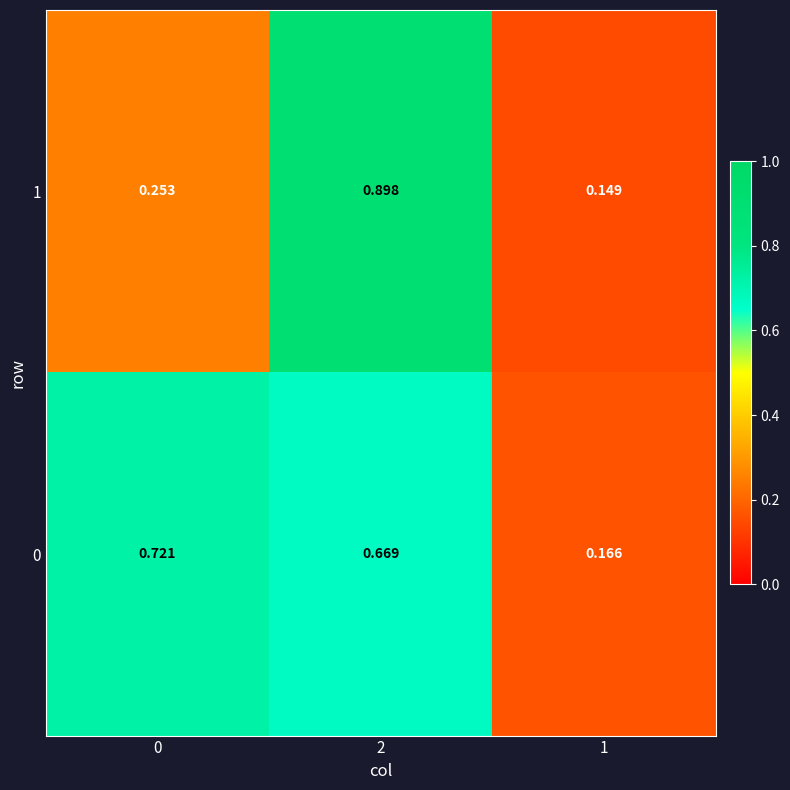

Is the value of 0 at 2 greater than the value of 1 at 1?

Yes